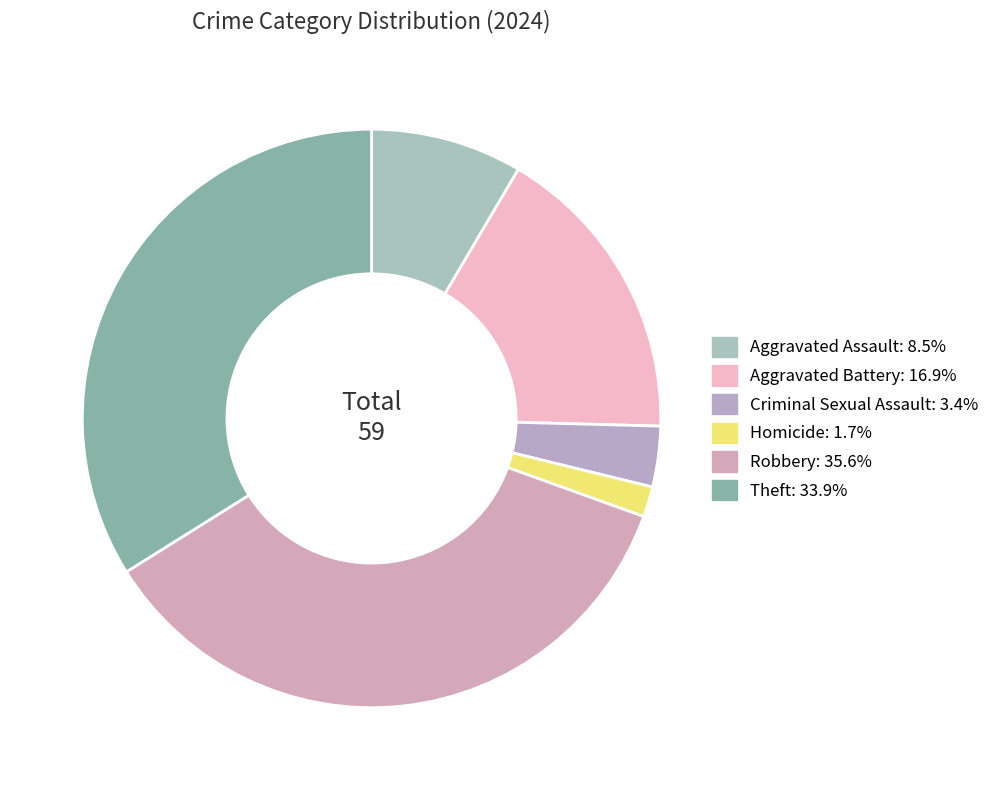

How many slices are in this pie chart?

6